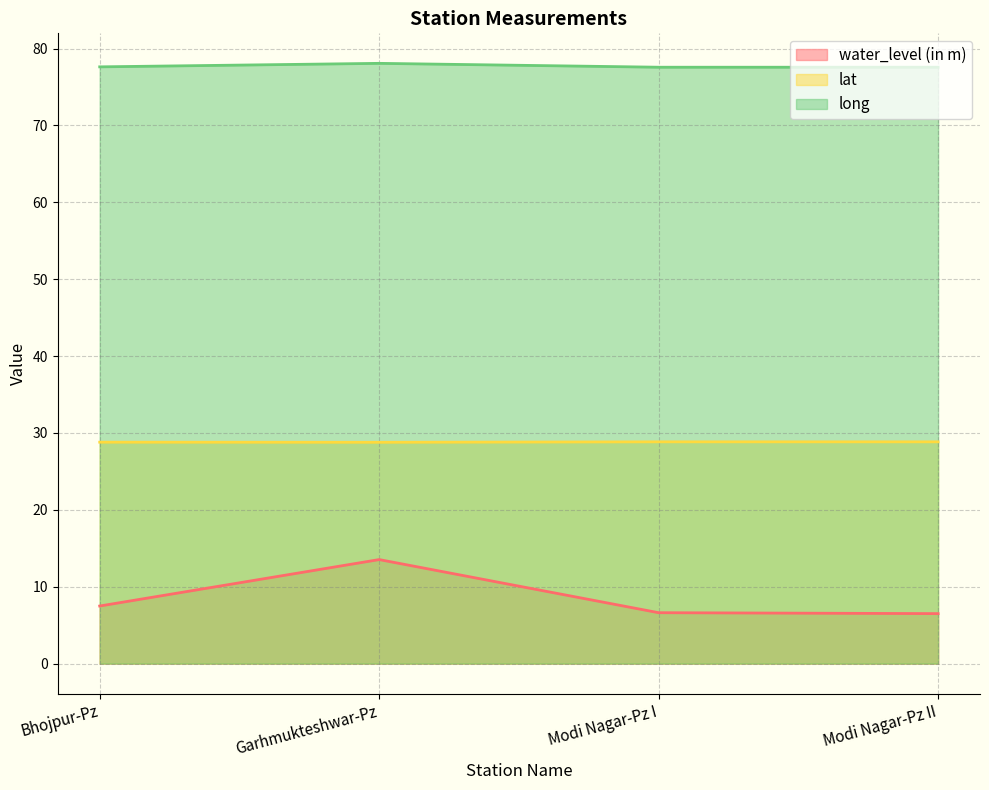

True or false: long and water_level (in m) cross at least once.

False